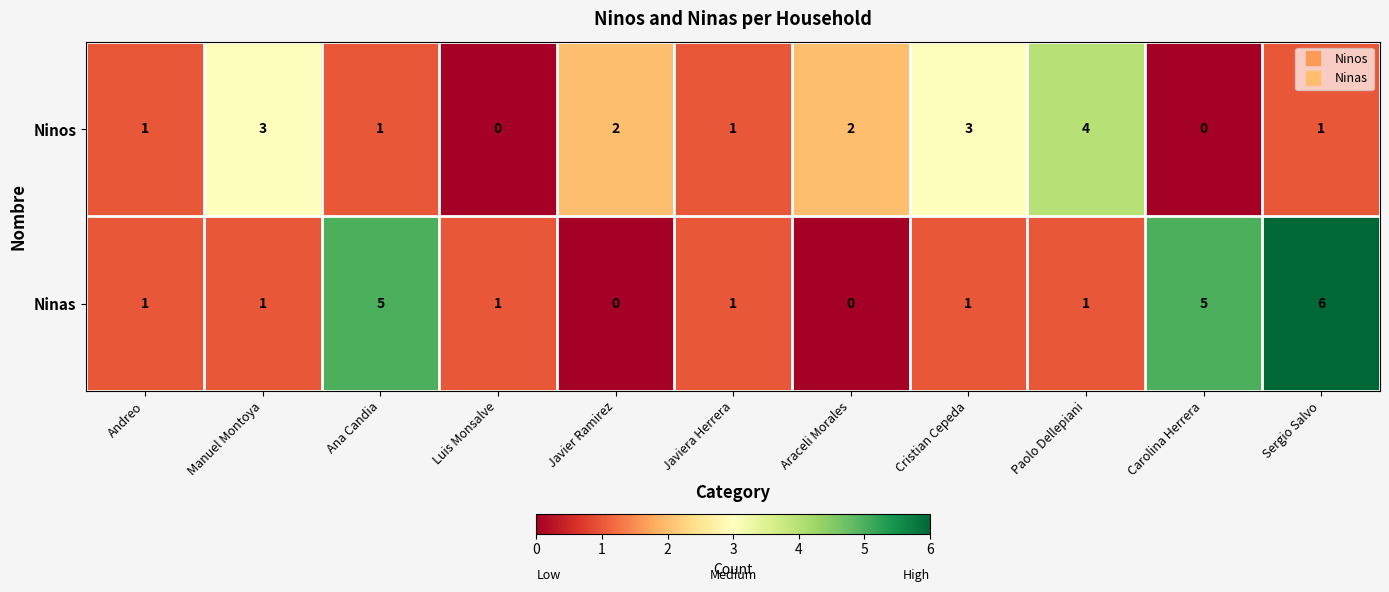

Is the value of Ninos at Ana Candia greater than the value of Ninas at Carolina Herrera?

No